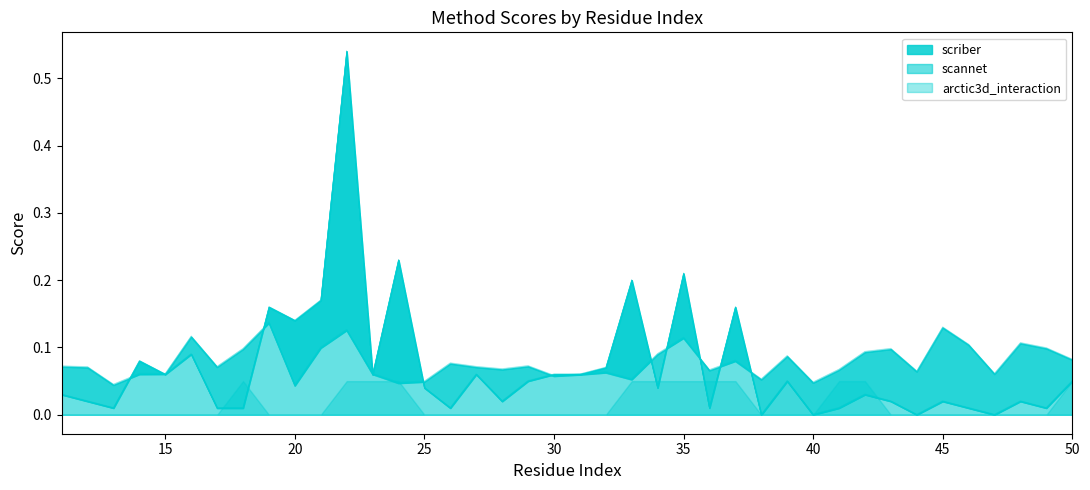

Count the scriber values in the range 0 to 1.

40